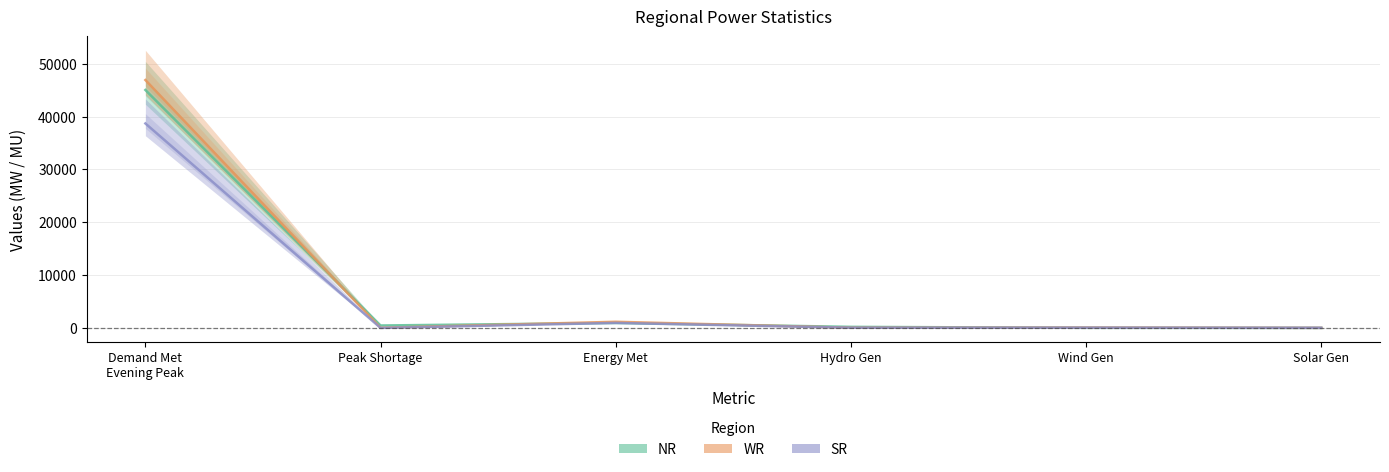

How many values in the WR series are below 65?

3